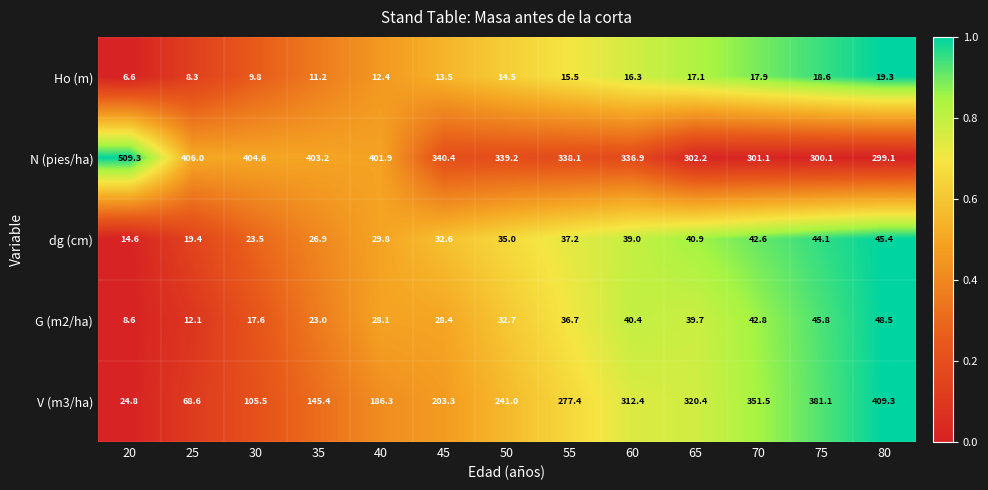

Count the number of data series in this chart.

5